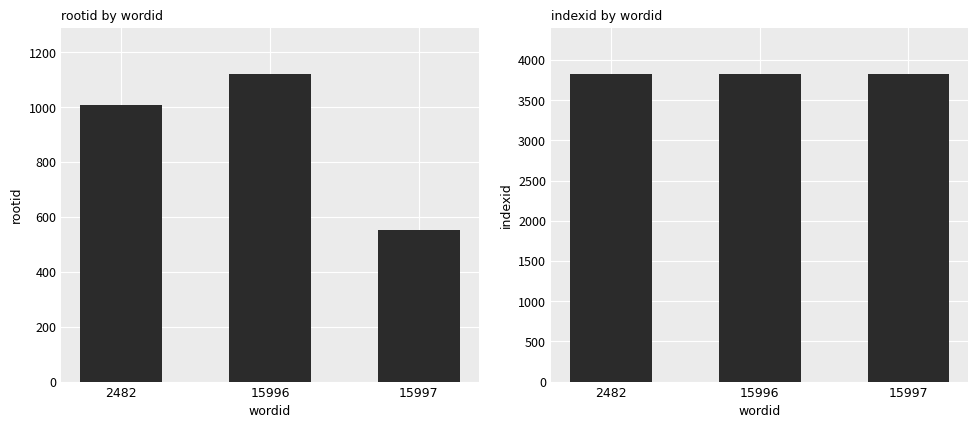

Is the value of indexid at 2482 greater than the value of rootid at 15997?

Yes